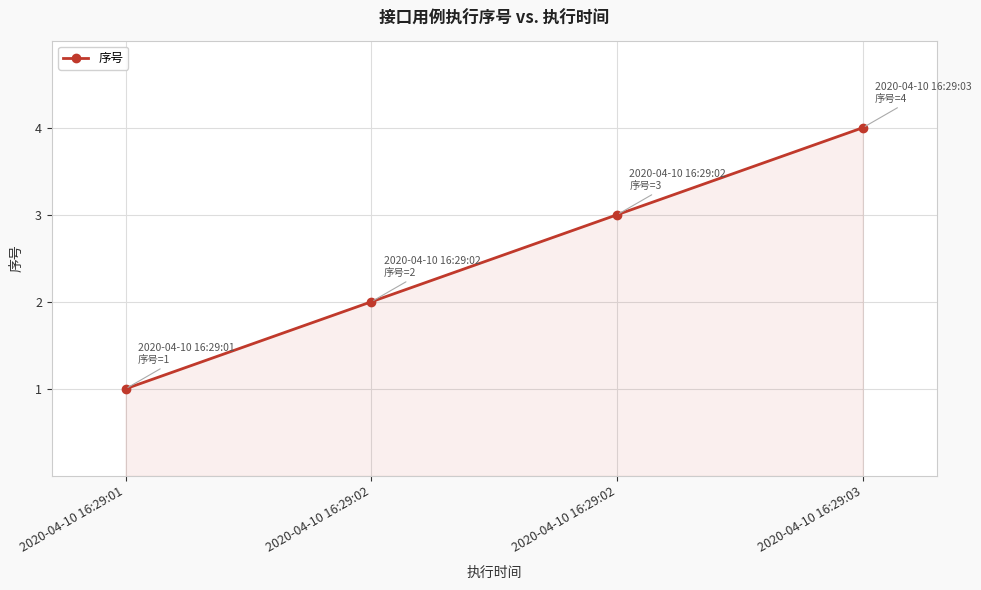

Which has a higher value, 2020-04-10 16:29:02 or 2020-04-10 16:29:03?

2020-04-10 16:29:03